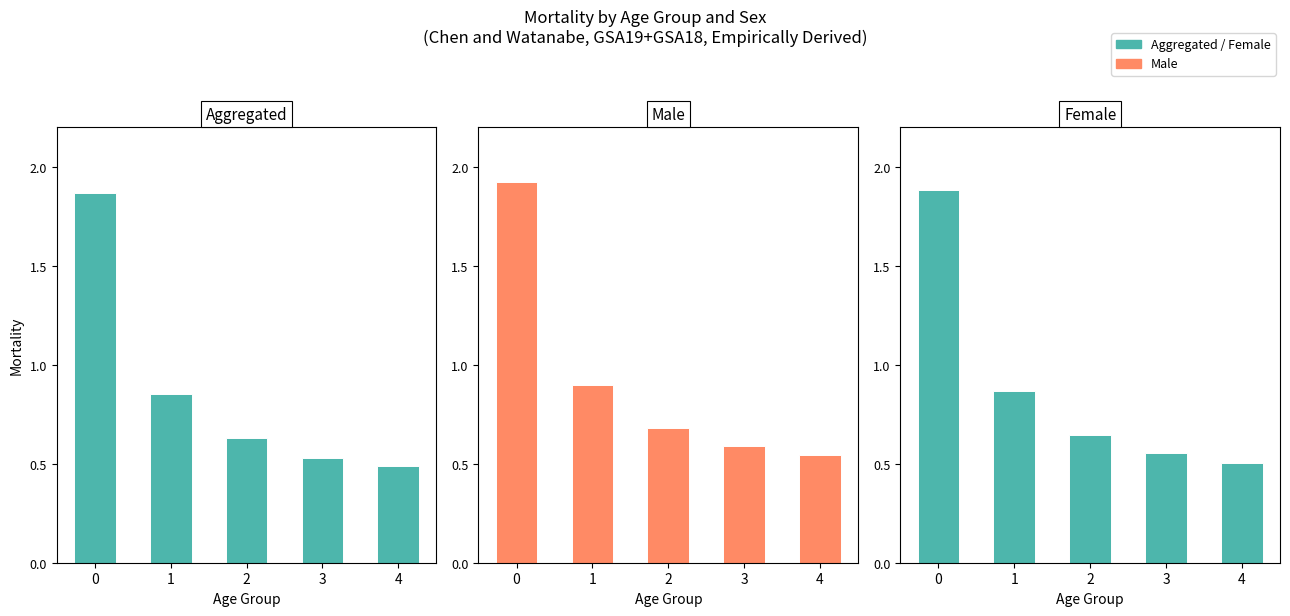

What is the average value of the Female series?

0.9